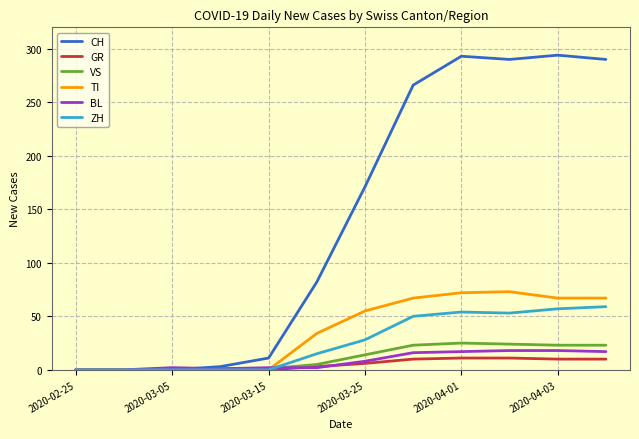

Does the chart display data point markers on the line(s)?

No